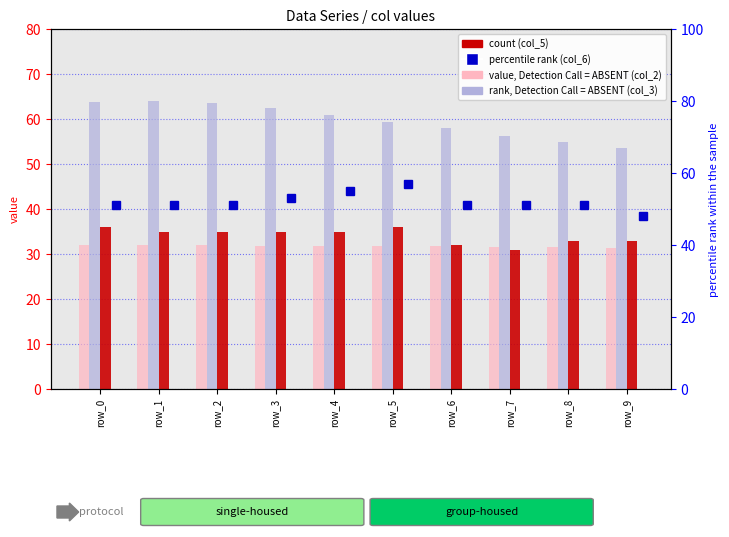

How many series are shown in this chart?

4